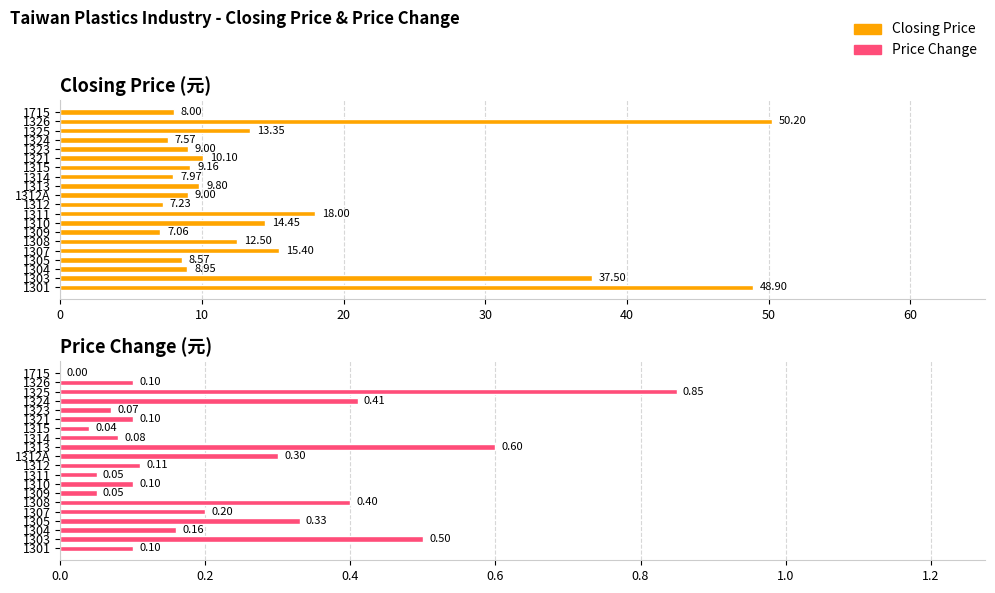

Which series has the largest total across all categories?

Closing Price